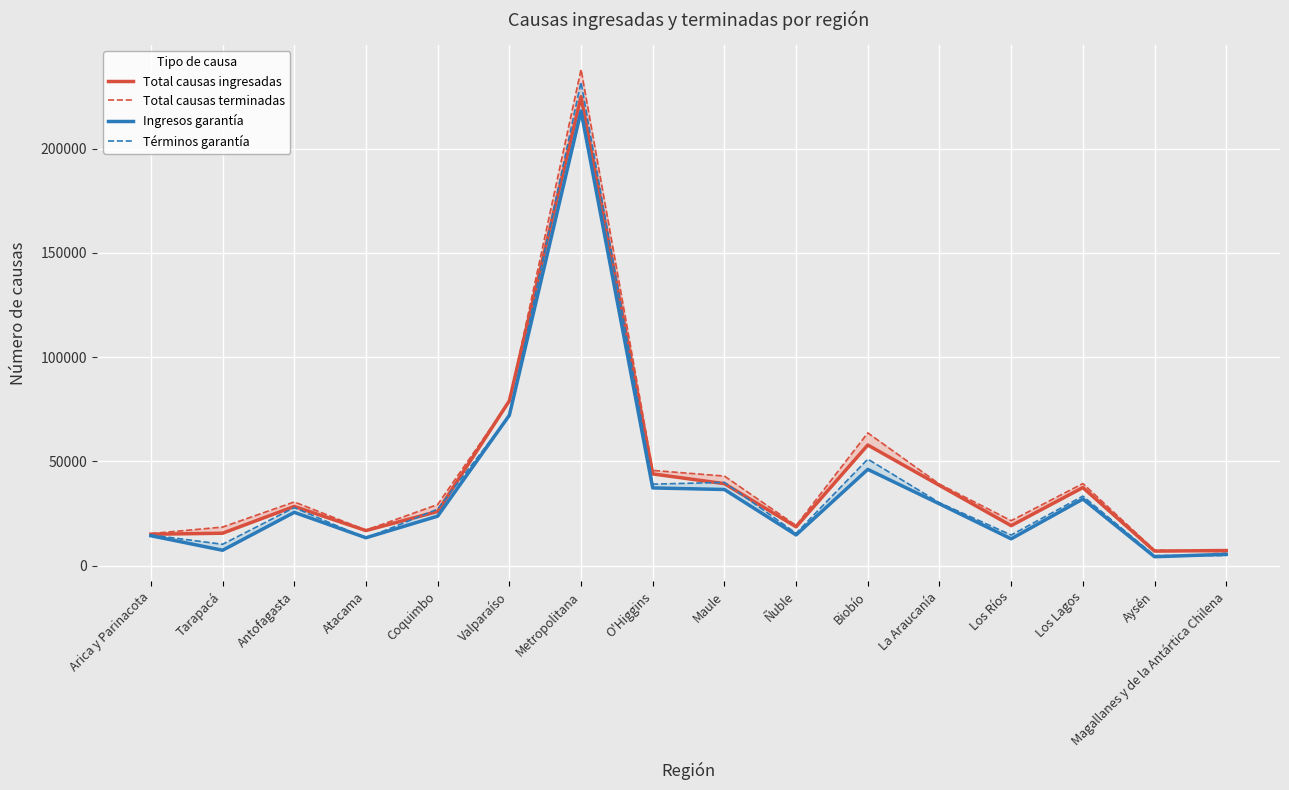

After their last crossing, which series has the higher values: Total causas ingresadas or Total causas terminadas?

Total causas ingresadas